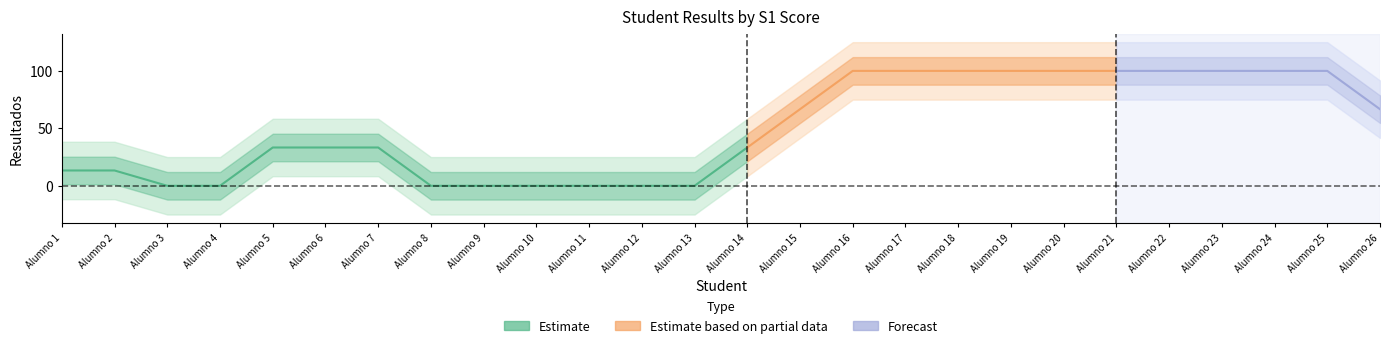

Is the value of S1 at Alumno 23 greater than the value of Resultados at Alumno 5?

Yes